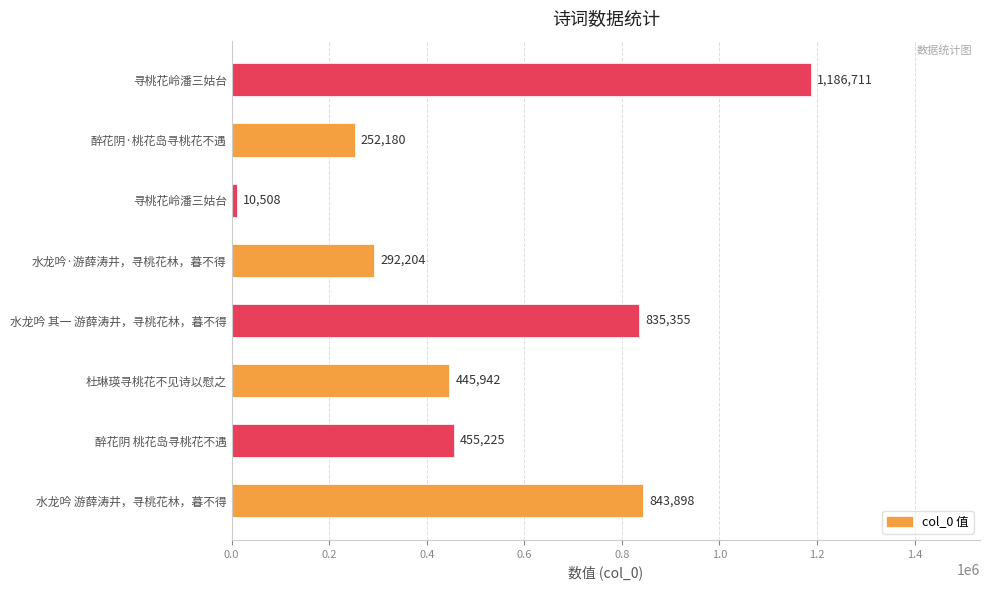

How many categories are shown in the chart?

8